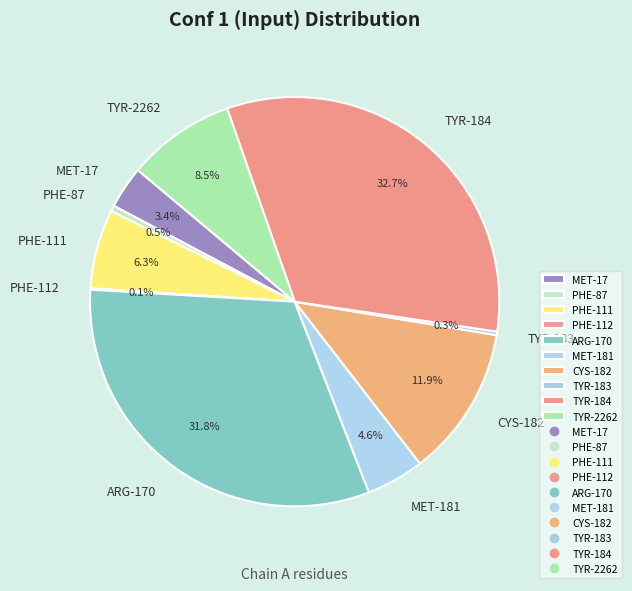

To the nearest percent, what is the average slice percentage?

10%